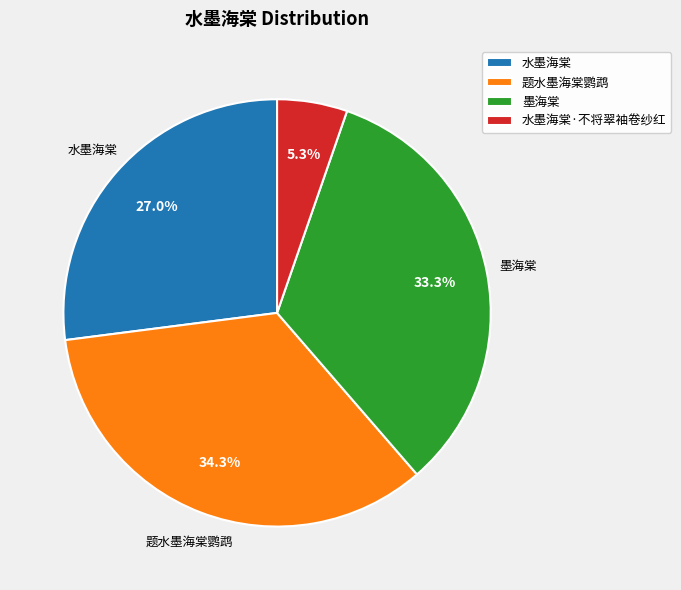

Does any single category account for the majority?

No